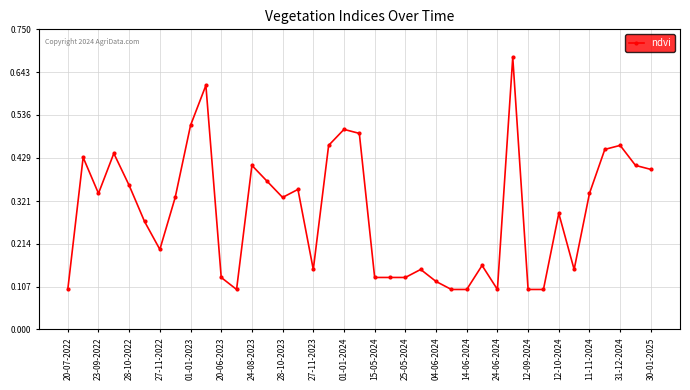

Count the values in the range 0 to 1.

39